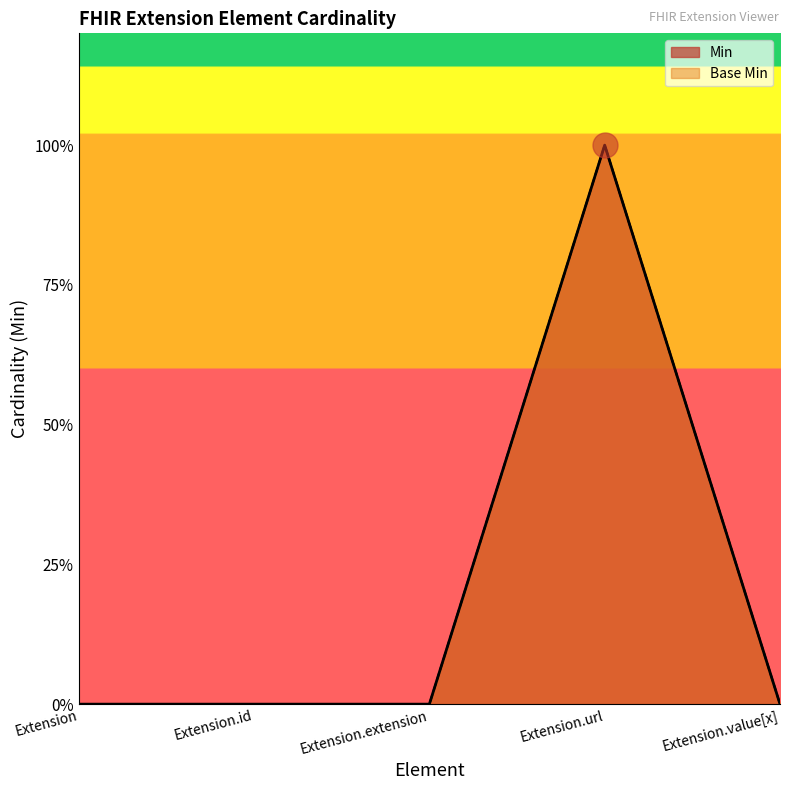

Between Extension.url and Extension.value[x], which series saw the biggest shift?

Min